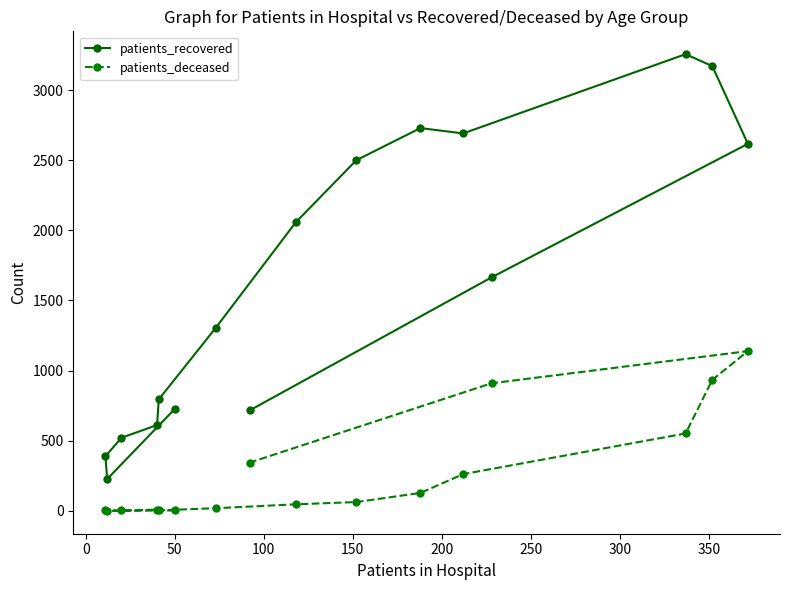

What is the greatest value displayed?

3256